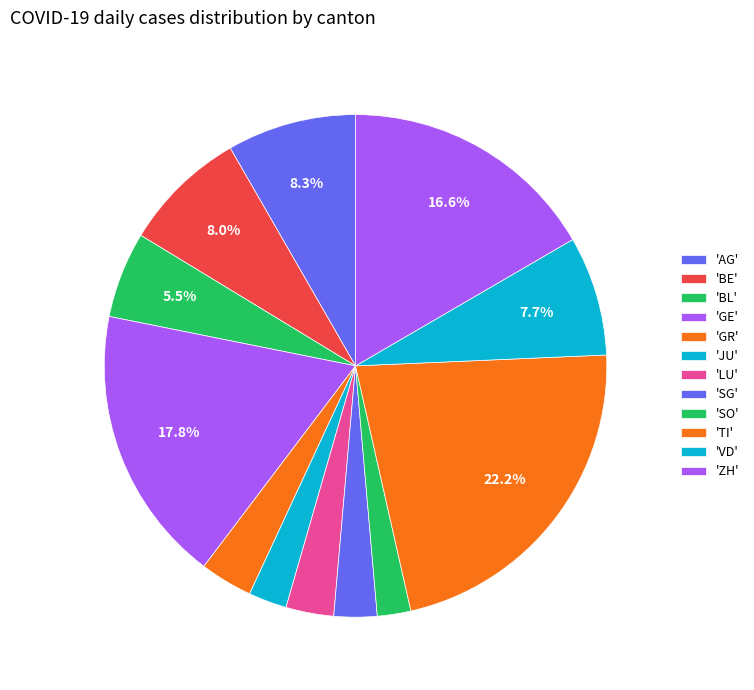

How many slices are in this pie chart?

12